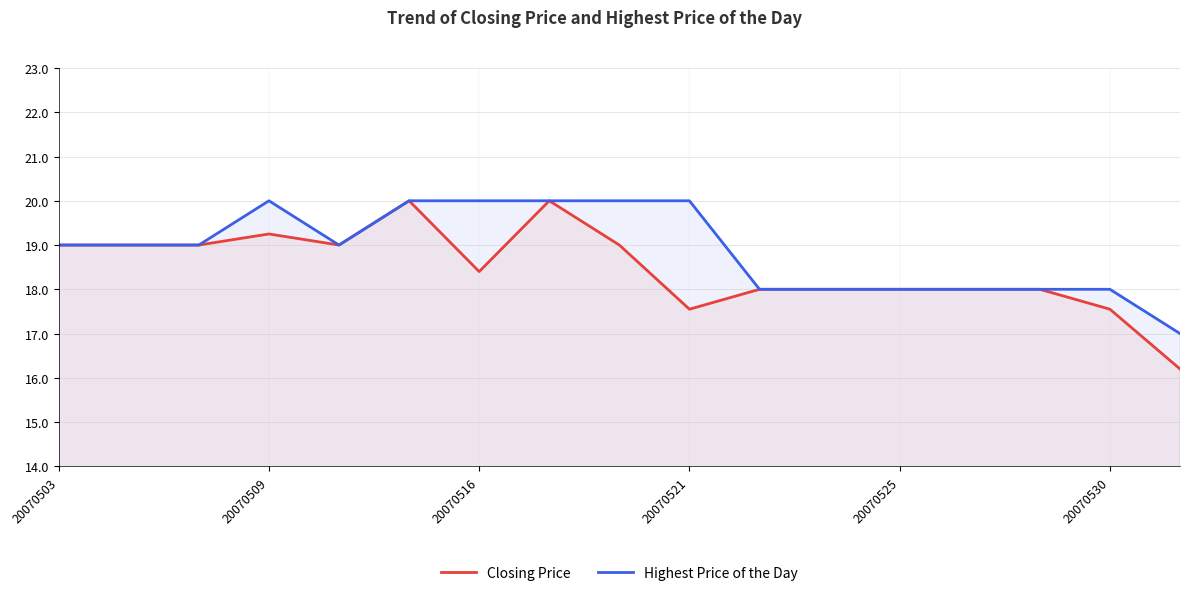

At how many categories does at least one series exceed 17?

16